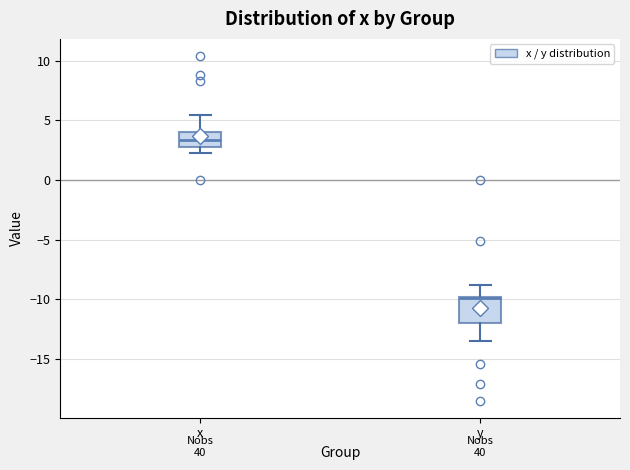

Reading left to right, transcribe this box plot: for each box, give where its median line is, the range the box spans, and where its two whiskers end, as read against the y-axis. The values are not printed on the chart, so give them approximately, as read against the axis.

x: median 3.5, box 3.0 to 4.0, whiskers 2.5 to 5.5
y: median -10.0 (drawn on the box's upper edge), box -12.0 to -10.0, whiskers -13.5 to -9.0